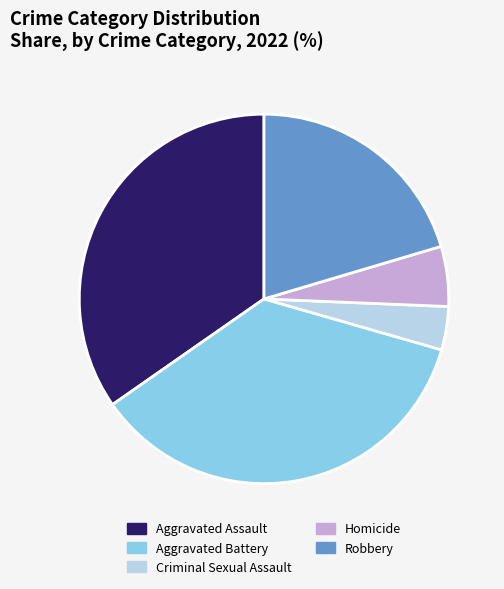

Combined, do Homicide and Aggravated Assault account for over 50%?

No